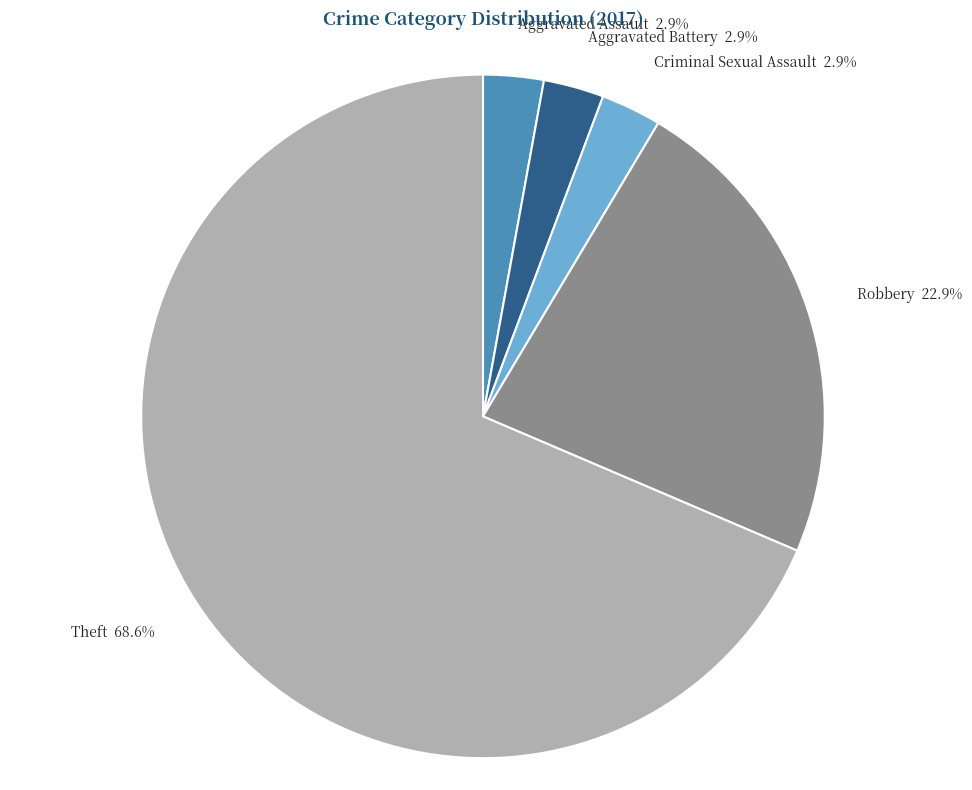

Which category has the biggest portion of the pie?

Theft